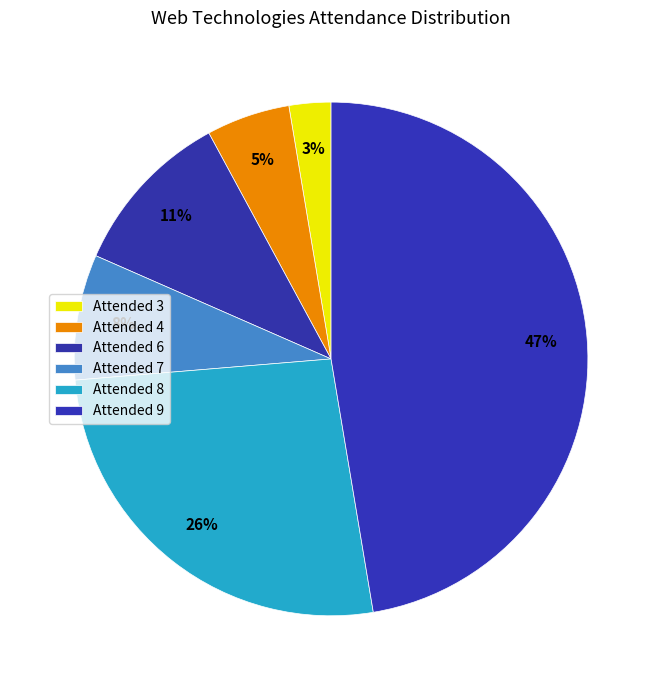

How many slices are in this pie chart?

6